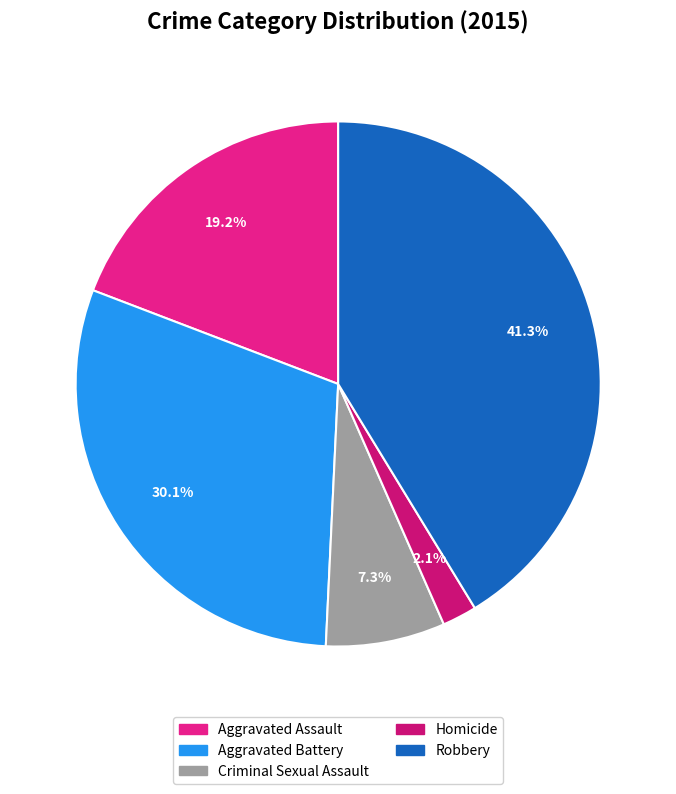

Do Aggravated Assault and Aggravated Battery together represent more than half of the pie?

No